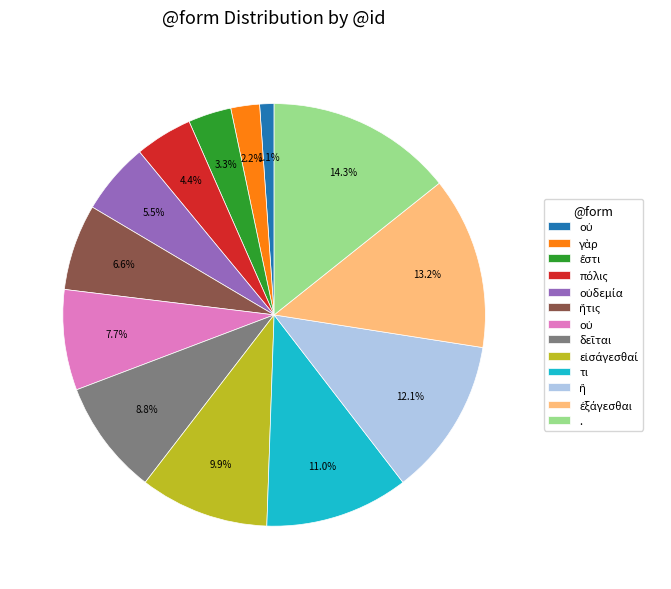

Is there a majority slice in this chart?

No